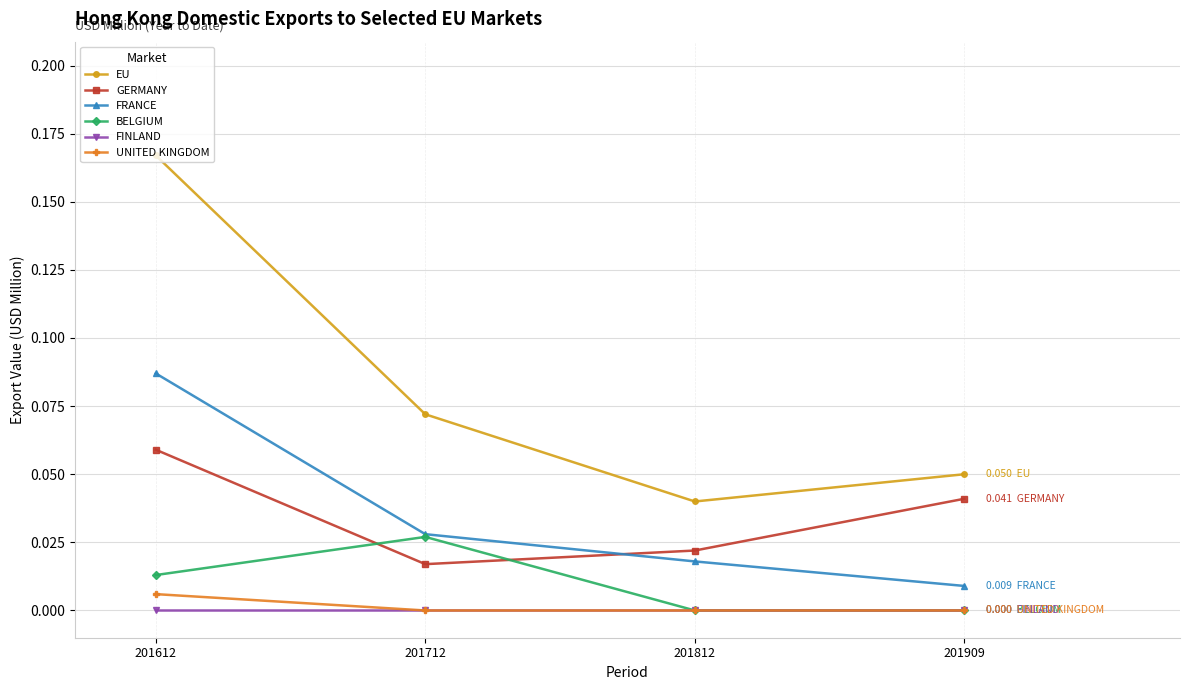

True or false: FINLAND and FRANCE intersect in this chart.

False